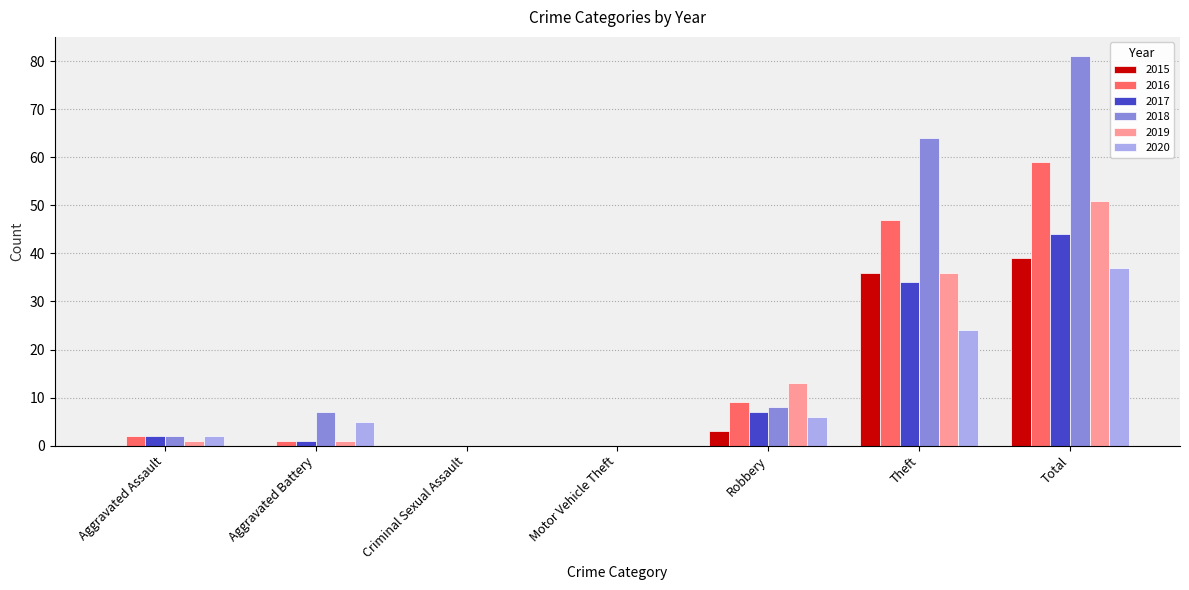

What is the greatest value displayed?

81